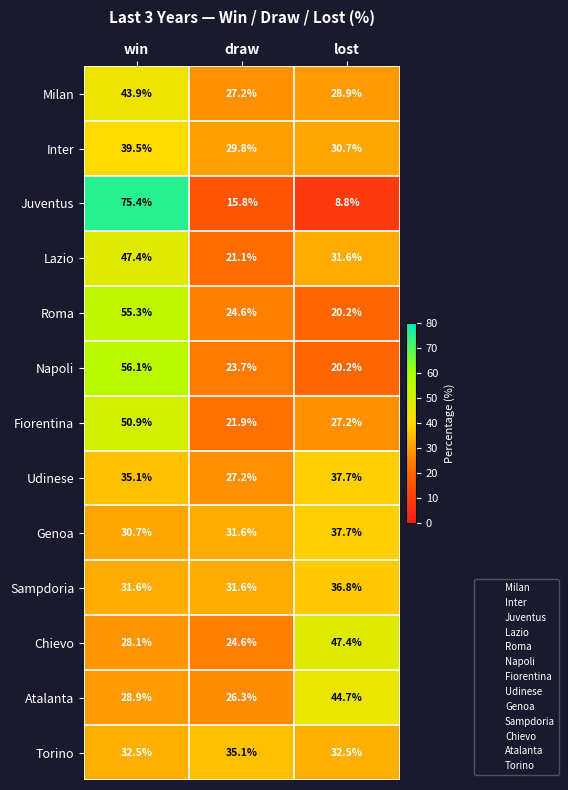

At which category is the sum across all series the highest?

win